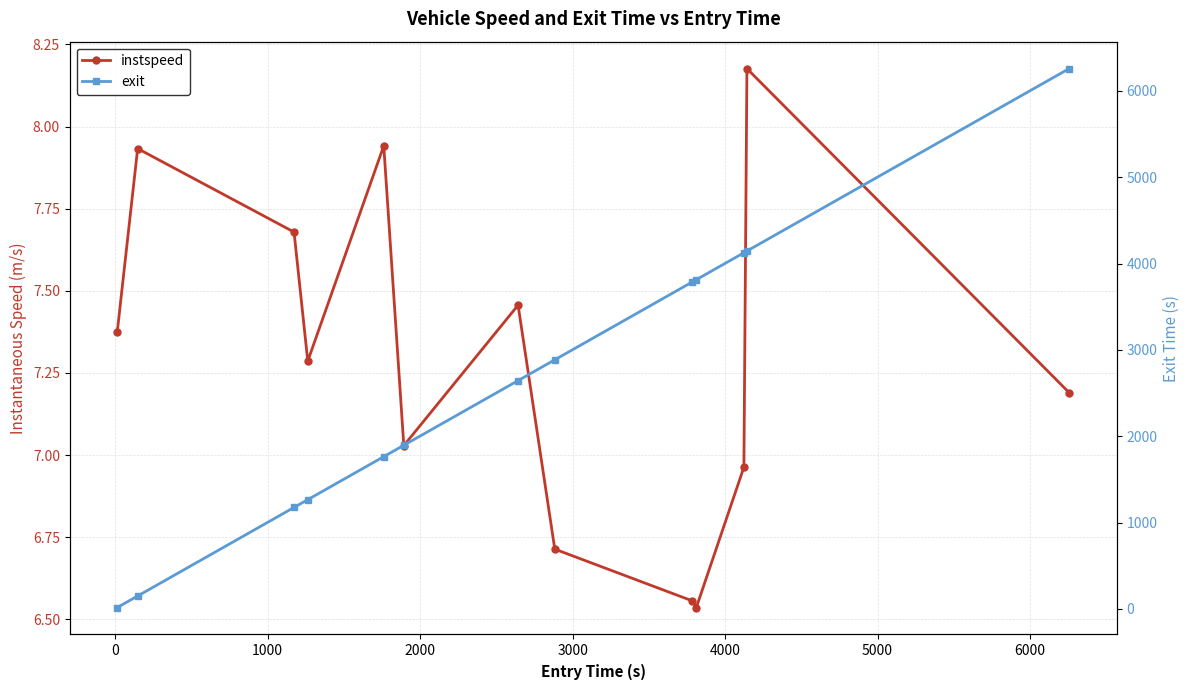

Reading right to left, what are all the values shown in this chart?

instspeed: 7.2	8.2	7.0	6.5	6.6	6.7	7.5	7.0	7.9	7.3	7.7	7.9	7.4
exit: 6258.1	4145.2	4125.2	3813.2	3787.1	2885.2	2644.2	1895.2	1763.2	1265.1	1175.2	149.2	15.2